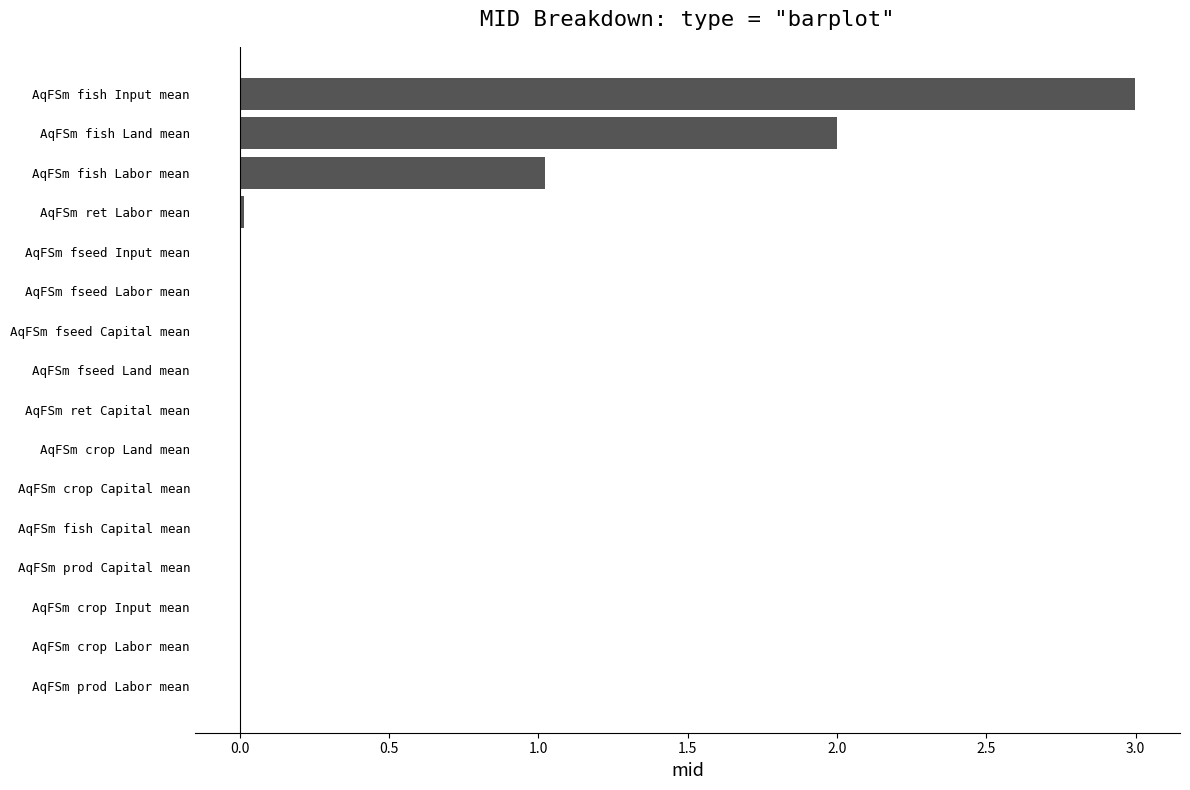

Count the number of categories in the chart.

16